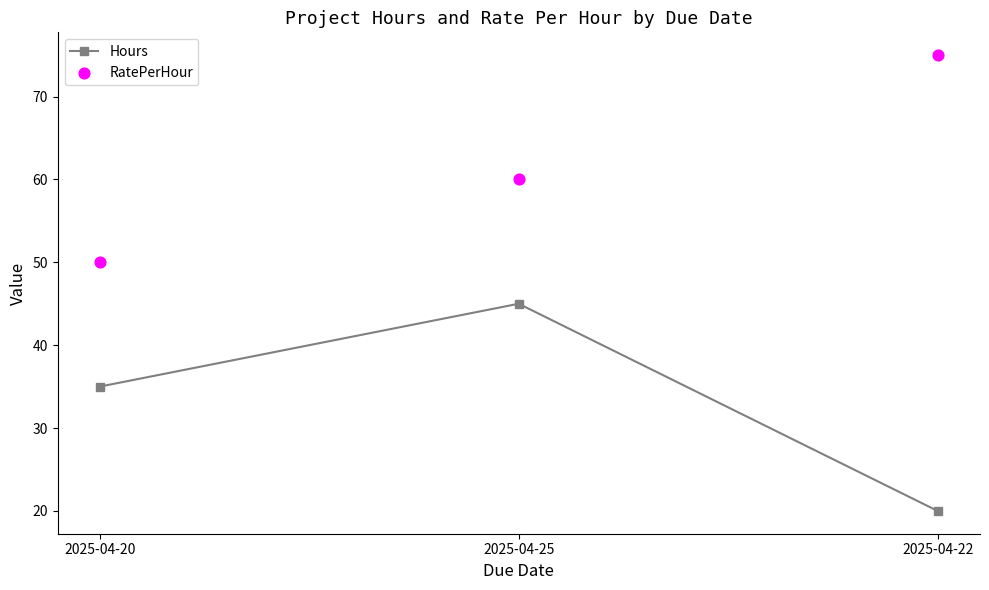

Which series reaches the minimum Y coordinate?

Hours